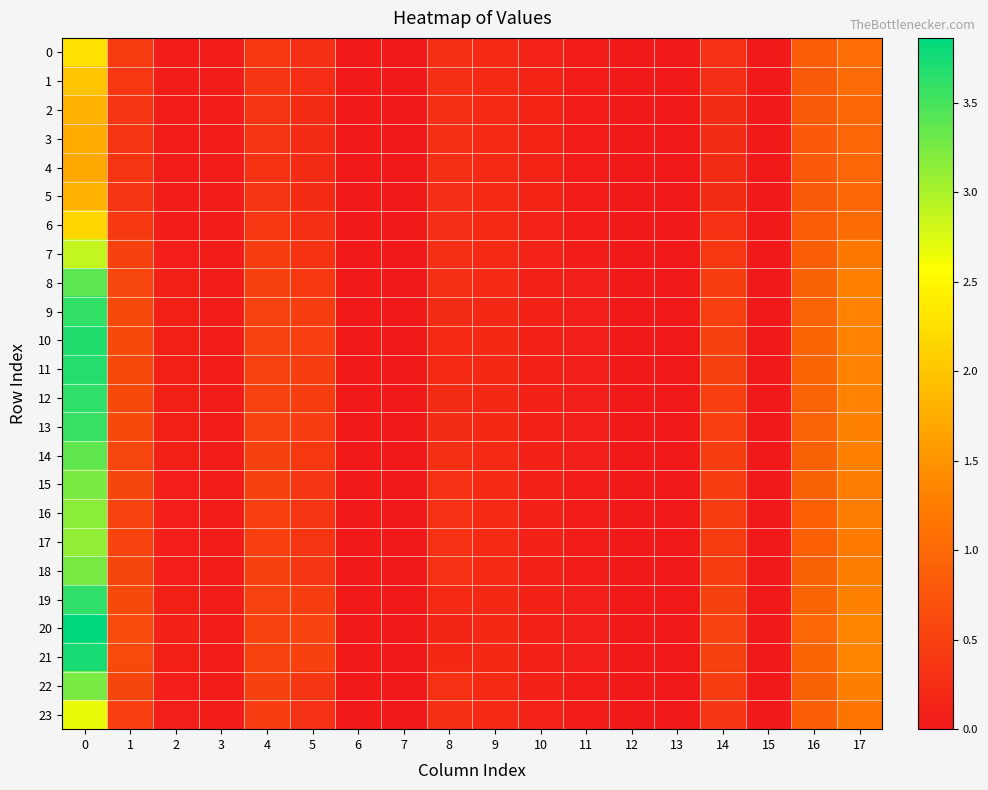

Reading left to right, extract all data points from this chart.

0: 0=2.3	1=0.4	2=0.1	3=0.0	4=0.4	5=0.3	6=0.0	7=0.0	8=0.3	9=0.2	10=0.1	11=0.0	12=0.0	13=0.0	14=0.3	15=0.0	16=0.8	17=1.1
1: 0=2.0	1=0.4	2=0.1	3=0.0	4=0.4	5=0.3	6=0.0	7=0.0	8=0.3	9=0.2	10=0.1	11=0.0	12=0.0	13=0.0	14=0.3	15=0.0	16=0.8	17=1.0
2: 0=1.8	1=0.4	2=0.0	3=0.0	4=0.4	5=0.2	6=0.0	7=0.0	8=0.3	9=0.2	10=0.1	11=0.0	12=0.0	13=0.0	14=0.2	15=0.0	16=0.8	17=1.0
3: 0=1.7	1=0.4	2=0.0	3=0.0	4=0.3	5=0.2	6=0.0	7=0.0	8=0.3	9=0.2	10=0.1	11=0.0	12=0.0	13=0.0	14=0.2	15=0.0	16=0.8	17=1.0
4: 0=1.7	1=0.4	2=0.0	3=0.0	4=0.3	5=0.2	6=0.0	7=0.0	8=0.3	9=0.2	10=0.1	11=0.0	12=0.0	13=0.0	14=0.2	15=0.0	16=0.8	17=1.0
5: 0=1.8	1=0.4	2=0.0	3=0.0	4=0.4	5=0.2	6=0.0	7=0.0	8=0.3	9=0.2	10=0.1	11=0.0	12=0.0	13=0.0	14=0.2	15=0.0	16=0.8	17=1.0
6: 0=2.2	1=0.4	2=0.1	3=0.0	4=0.4	5=0.3	6=0.0	7=0.0	8=0.3	9=0.2	10=0.1	11=0.0	12=0.0	13=0.0	14=0.3	15=0.0	16=0.8	17=1.1
7: 0=2.9	1=0.5	2=0.1	3=0.0	4=0.5	5=0.3	6=0.0	7=0.0	8=0.3	9=0.2	10=0.1	11=0.1	12=0.0	13=0.0	14=0.4	15=0.0	16=0.9	17=1.2
8: 0=3.4	1=0.6	2=0.1	3=0.1	4=0.5	5=0.4	6=0.0	7=0.0	8=0.3	9=0.2	10=0.1	11=0.1	12=0.0	13=0.0	14=0.5	15=0.0	16=0.9	17=1.3
9: 0=3.6	1=0.6	2=0.1	3=0.1	4=0.5	5=0.5	6=0.0	7=0.0	8=0.2	9=0.2	10=0.1	11=0.1	12=0.0	13=0.0	14=0.5	15=0.0	16=0.9	17=1.3
10: 0=3.7	1=0.6	2=0.1	3=0.1	4=0.5	5=0.5	6=0.0	7=0.0	8=0.2	9=0.2	10=0.1	11=0.1	12=0.0	13=0.0	14=0.5	15=0.0	16=1.0	17=1.3
11: 0=3.7	1=0.6	2=0.1	3=0.1	4=0.5	5=0.5	6=0.0	7=0.0	8=0.2	9=0.2	10=0.1	11=0.1	12=0.0	13=0.0	14=0.5	15=0.0	16=1.0	17=1.3
12: 0=3.6	1=0.6	2=0.1	3=0.1	4=0.5	5=0.5	6=0.0	7=0.0	8=0.2	9=0.2	10=0.1	11=0.1	12=0.0	13=0.0	14=0.5	15=0.0	16=0.9	17=1.3
13: 0=3.6	1=0.6	2=0.1	3=0.1	4=0.5	5=0.4	6=0.0	7=0.0	8=0.2	9=0.2	10=0.1	11=0.1	12=0.0	13=0.0	14=0.5	15=0.0	16=0.9	17=1.3
14: 0=3.4	1=0.6	2=0.1	3=0.1	4=0.5	5=0.4	6=0.0	7=0.0	8=0.3	9=0.2	10=0.1	11=0.1	12=0.0	13=0.0	14=0.5	15=0.0	16=0.9	17=1.3
15: 0=3.2	1=0.6	2=0.1	3=0.0	4=0.5	5=0.4	6=0.0	7=0.0	8=0.3	9=0.2	10=0.1	11=0.1	12=0.0	13=0.0	14=0.4	15=0.0	16=0.9	17=1.3
16: 0=3.2	1=0.6	2=0.1	3=0.0	4=0.5	5=0.4	6=0.0	7=0.0	8=0.3	9=0.2	10=0.1	11=0.1	12=0.0	13=0.0	14=0.4	15=0.0	16=0.9	17=1.3
17: 0=3.1	1=0.6	2=0.1	3=0.0	4=0.5	5=0.3	6=0.0	7=0.0	8=0.3	9=0.2	10=0.1	11=0.1	12=0.0	13=0.0	14=0.4	15=0.0	16=0.9	17=1.2
18: 0=3.2	1=0.6	2=0.1	3=0.0	4=0.5	5=0.4	6=0.0	7=0.0	8=0.3	9=0.2	10=0.1	11=0.1	12=0.0	13=0.0	14=0.4	15=0.0	16=0.9	17=1.3
19: 0=3.6	1=0.6	2=0.1	3=0.1	4=0.5	5=0.5	6=0.0	7=0.0	8=0.2	9=0.2	10=0.1	11=0.1	12=0.0	13=0.0	14=0.5	15=0.0	16=1.0	17=1.3
20: 0=3.9	1=0.6	2=0.1	3=0.1	4=0.6	5=0.6	6=0.0	7=0.0	8=0.2	9=0.2	10=0.1	11=0.1	12=0.0	13=0.0	14=0.5	15=0.0	16=1.0	17=1.3
21: 0=3.7	1=0.6	2=0.1	3=0.1	4=0.5	5=0.5	6=0.0	7=0.0	8=0.2	9=0.2	10=0.1	11=0.1	12=0.0	13=0.0	14=0.5	15=0.0	16=1.0	17=1.3
22: 0=3.2	1=0.6	2=0.1	3=0.1	4=0.5	5=0.4	6=0.0	7=0.0	8=0.3	9=0.2	10=0.1	11=0.1	12=0.0	13=0.0	14=0.4	15=0.0	16=0.9	17=1.3
23: 0=2.7	1=0.5	2=0.1	3=0.0	4=0.4	5=0.3	6=0.0	7=0.0	8=0.3	9=0.2	10=0.1	11=0.1	12=0.0	13=0.0	14=0.4	15=0.0	16=0.9	17=1.2